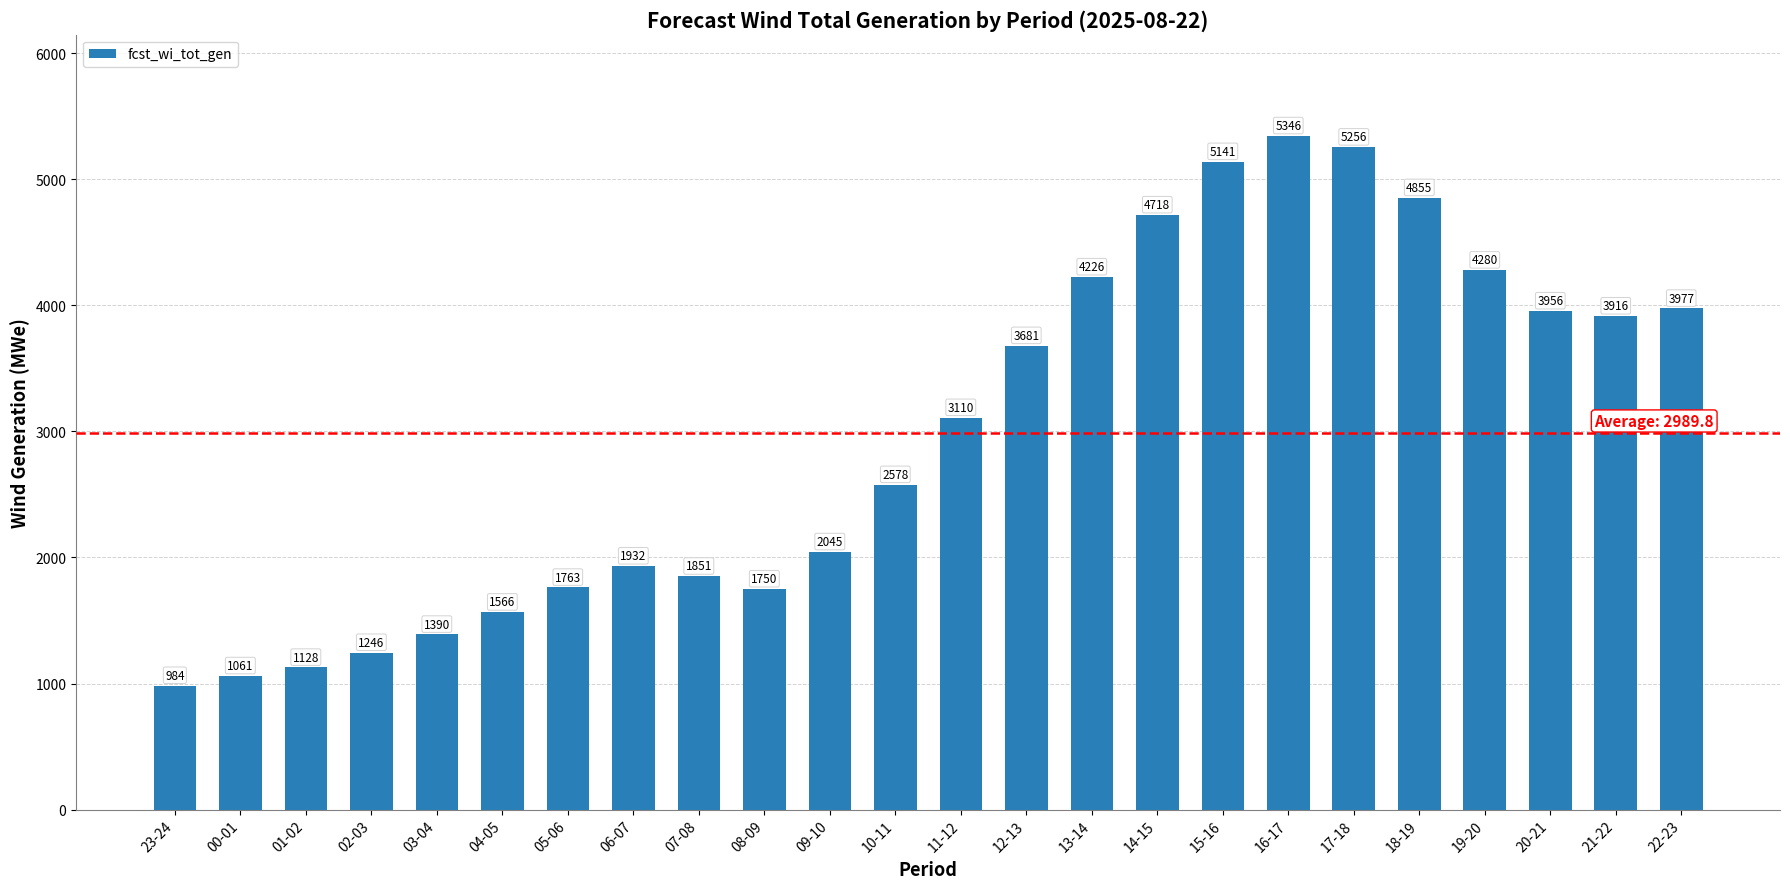

What is the difference between the maximum and second lowest values?

4285